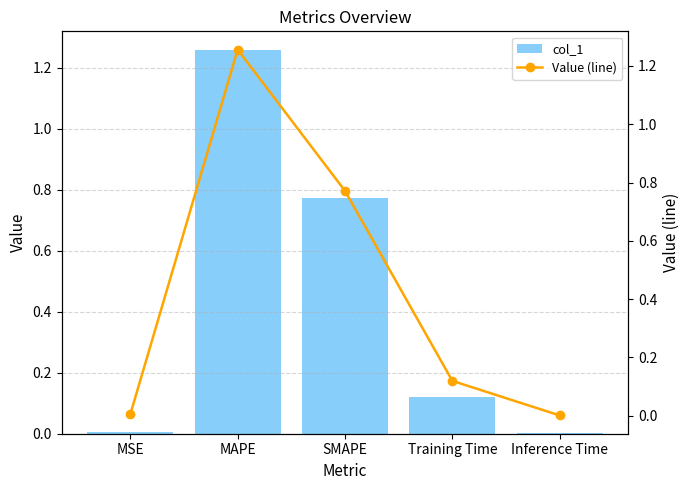

What is the sum of all col_1 values?

2.2